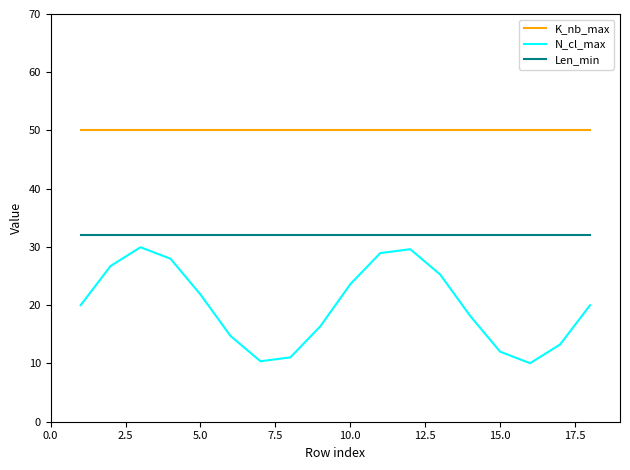

Which series has the widest spread of values?

N_cl_max